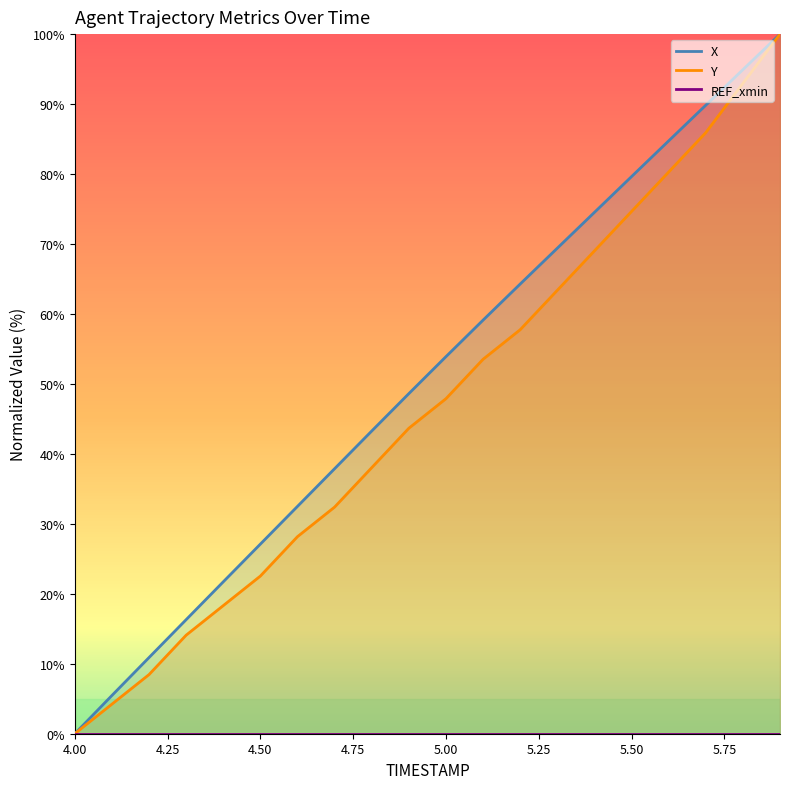

Reading left to right, extract all data points from this chart.

X: 0.0	5.5	10.9	16.3	21.7	27.1	32.5	37.9	43.3	48.6	53.9	59.1	64.3	69.4	74.5	79.6	84.7	89.8	94.9	100.0
Y: 0.0	4.2	8.5	14.1	18.3	22.5	28.2	32.4	38.0	43.7	47.9	53.5	57.7	63.4	69.0	74.6	80.3	85.9	93.0	100.0